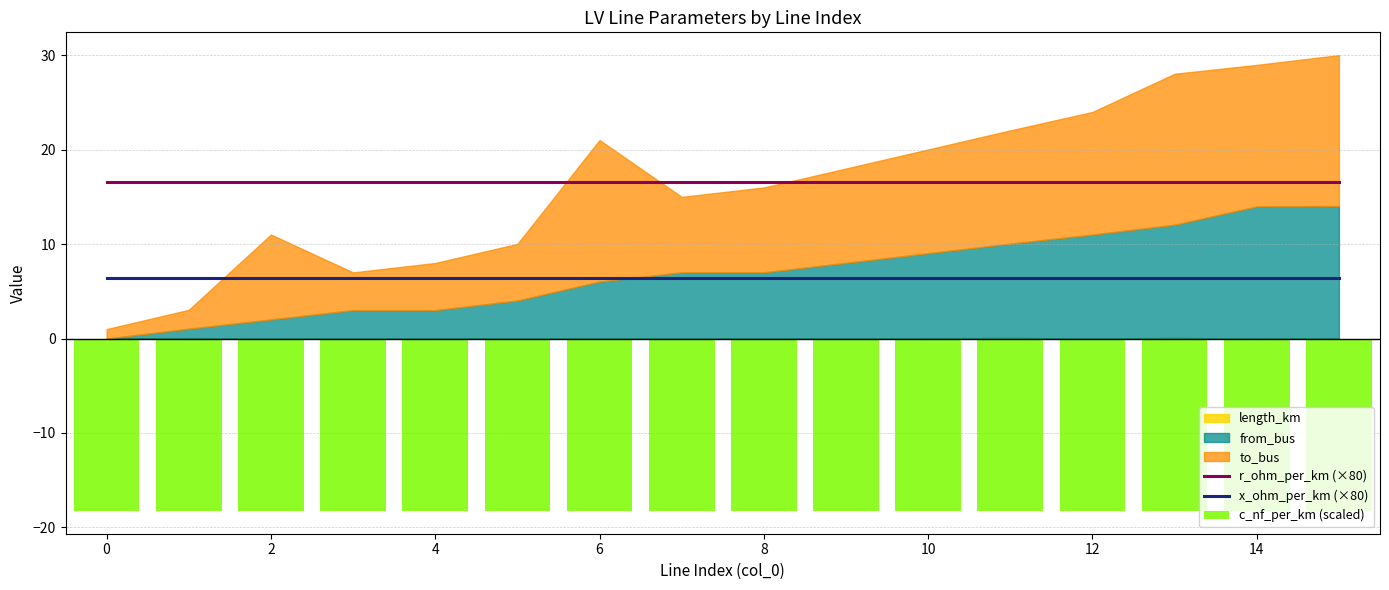

What is the sum of all r_ohm_per_km (×80) values?

266.2